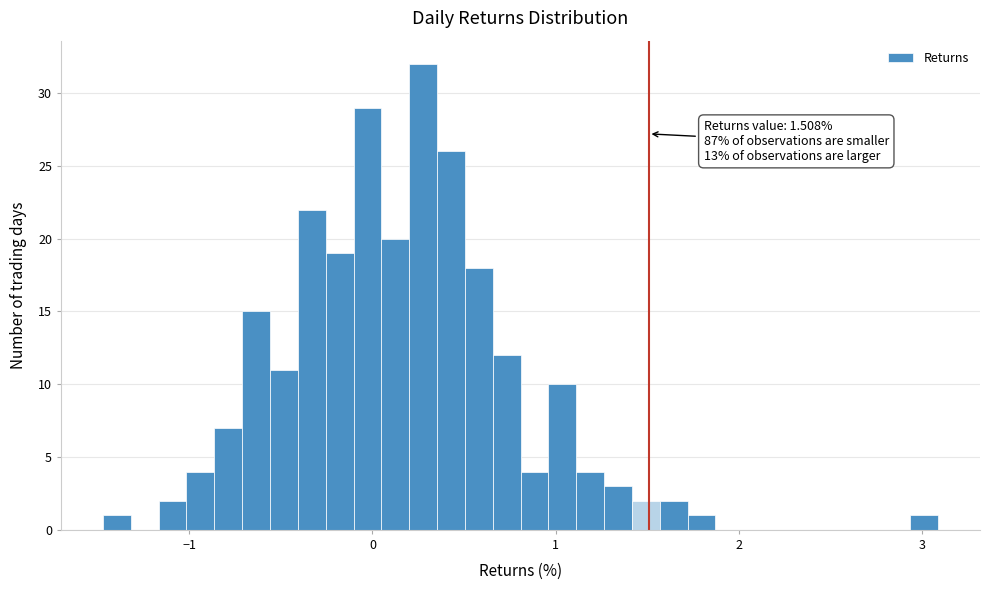

Read against the x-axis, roughly where is the centre of the tallest bar?

0.3